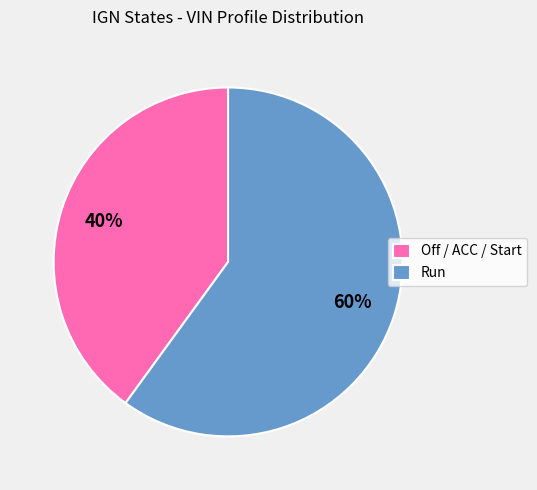

To the nearest percent, what is the difference between the Run and Off / ACC / Start slice percentages?

20%